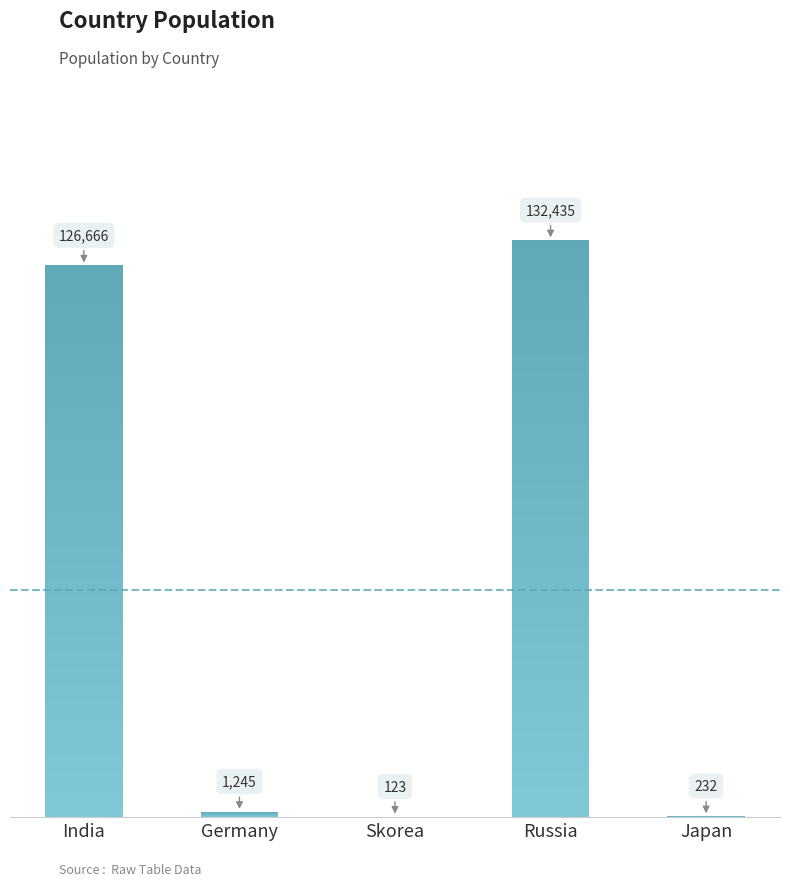

Is it true that the value at Germany is 1245?

True